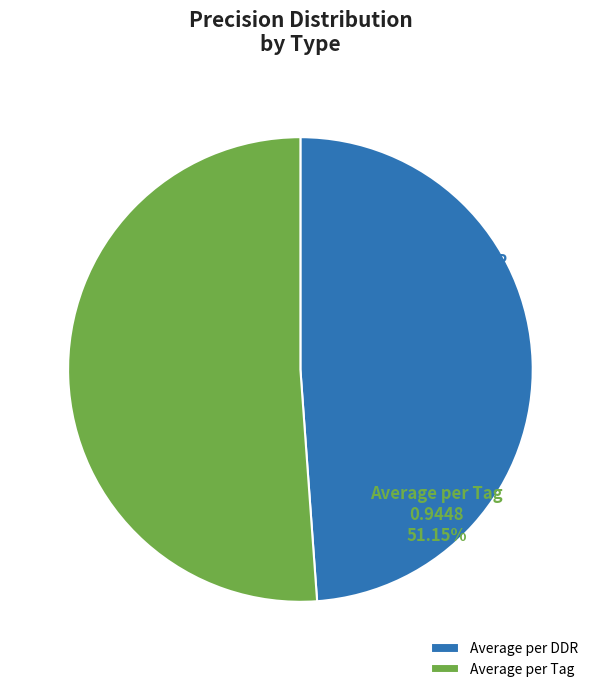

Is Average per DDR the majority of the pie?

No